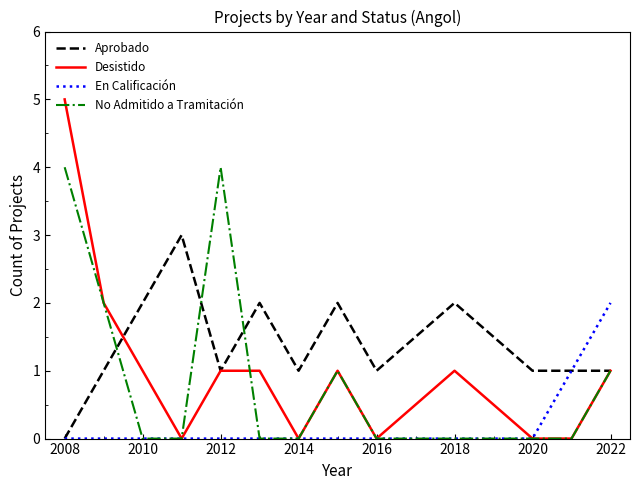

What is the maximum value shown in the chart?

5